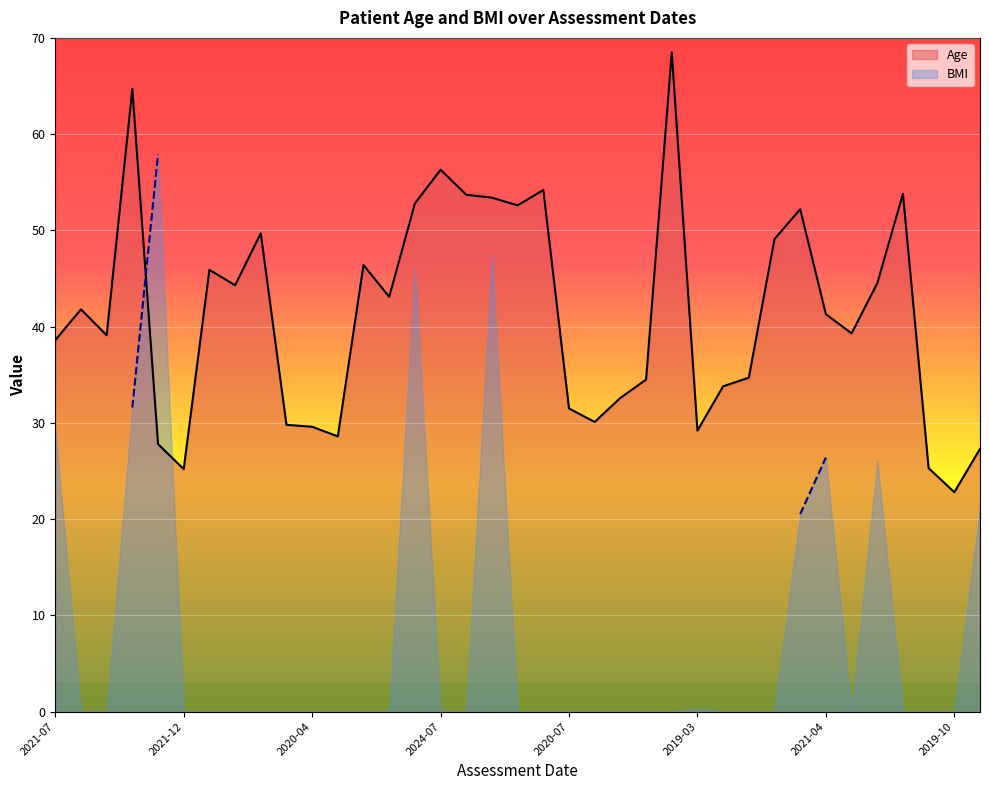

Reading left to right, transcribe all the data shown in this chart.

38.6	41.8	39.1	64.7	27.8	25.2	45.9	44.3	49.7	29.8	29.6	28.6	46.4	43.1	52.8	56.3	53.7	53.4	52.6	54.2	31.5	30.1	32.6	34.5	68.5	29.2	33.8	34.7	49.1	52.2	41.3	39.3	44.5	53.8	25.3	22.8	27.3